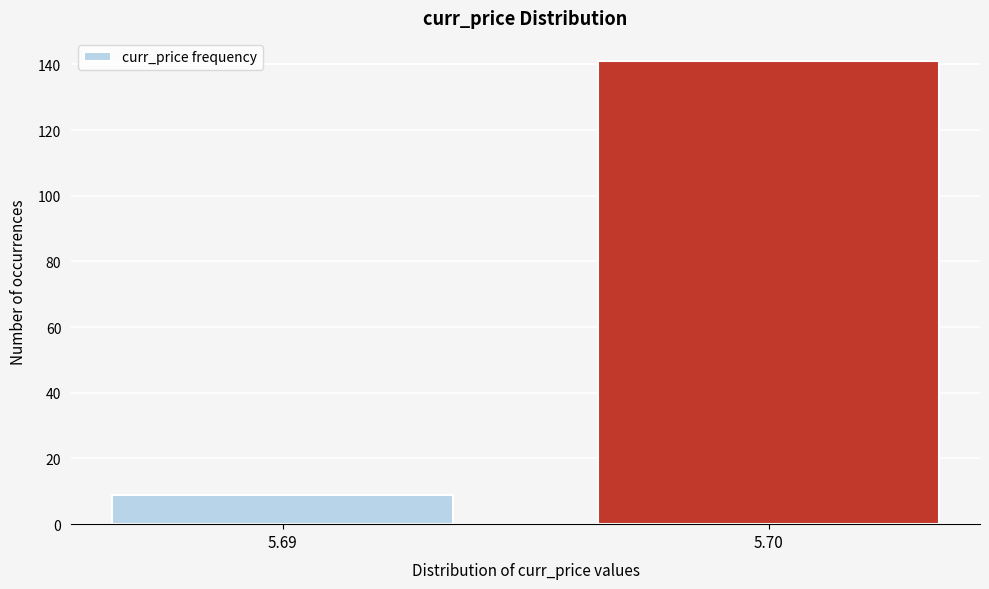

Reading right to left, extract all data points from this chart.

141	9